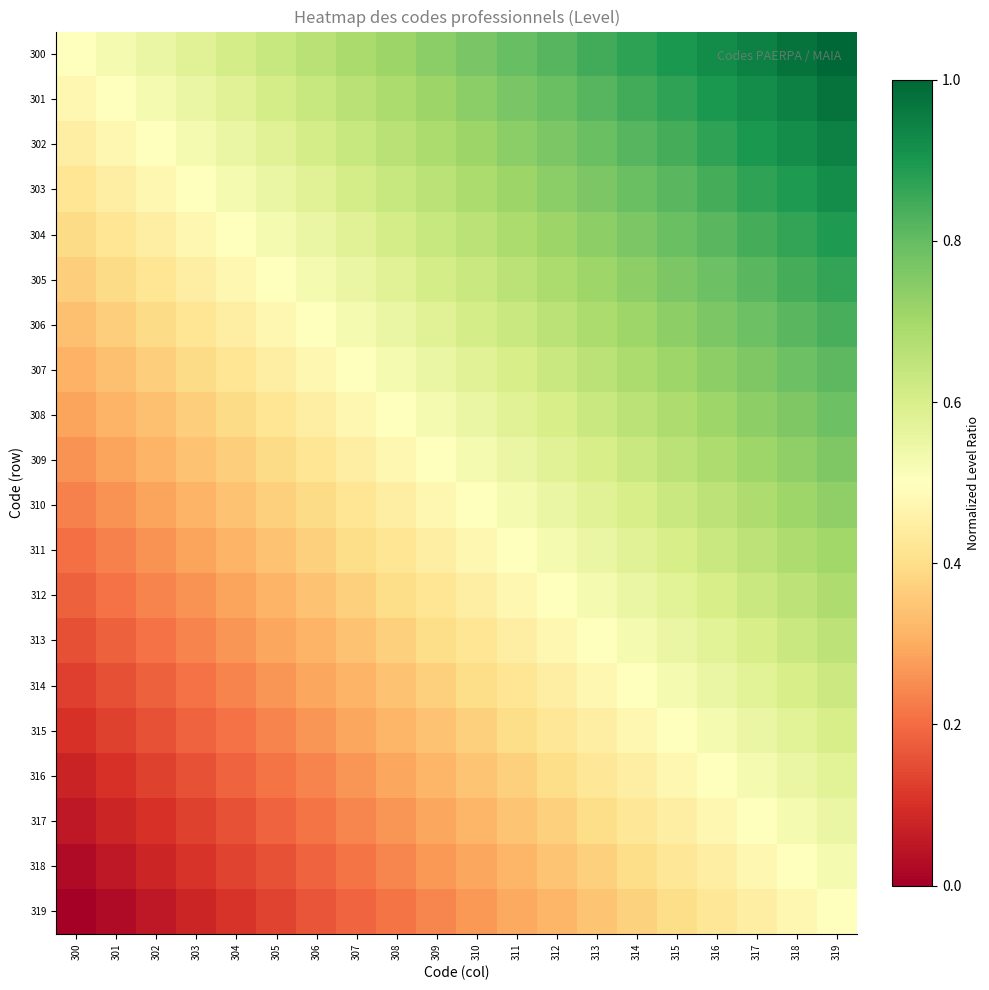

Which category has the highest value across all series?

319